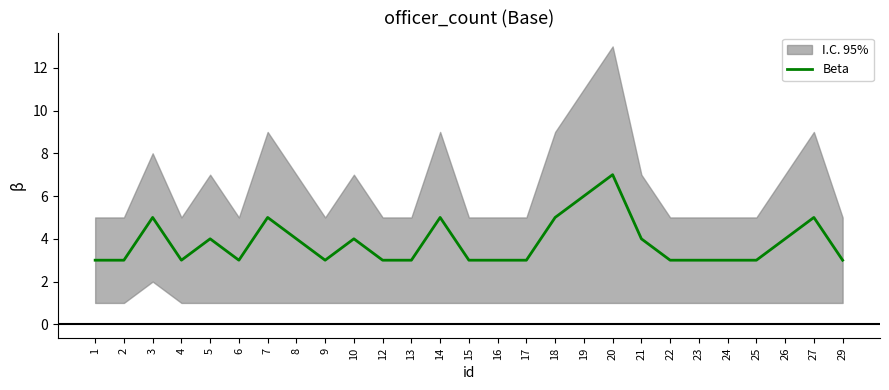

List the labels in order of value, smallest first.

1, 2, 4, 6, 9, 12, 13, 15, 16, 17, 22, 23, 24, 25, 29, 5, 8, 10, 21, 26, 3, 7, 14, 18, 27, 19, 20